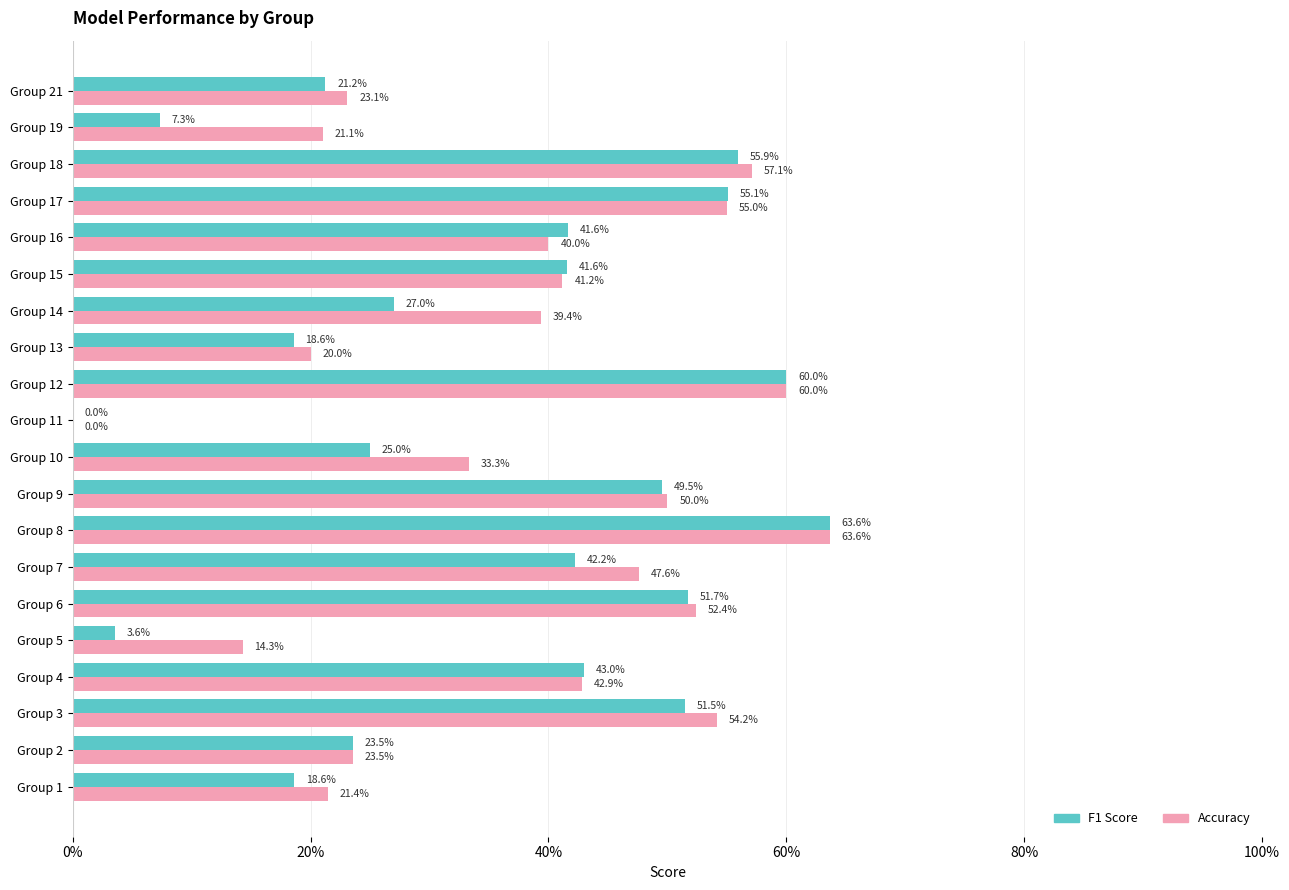

How many distinct data groups are displayed?

2